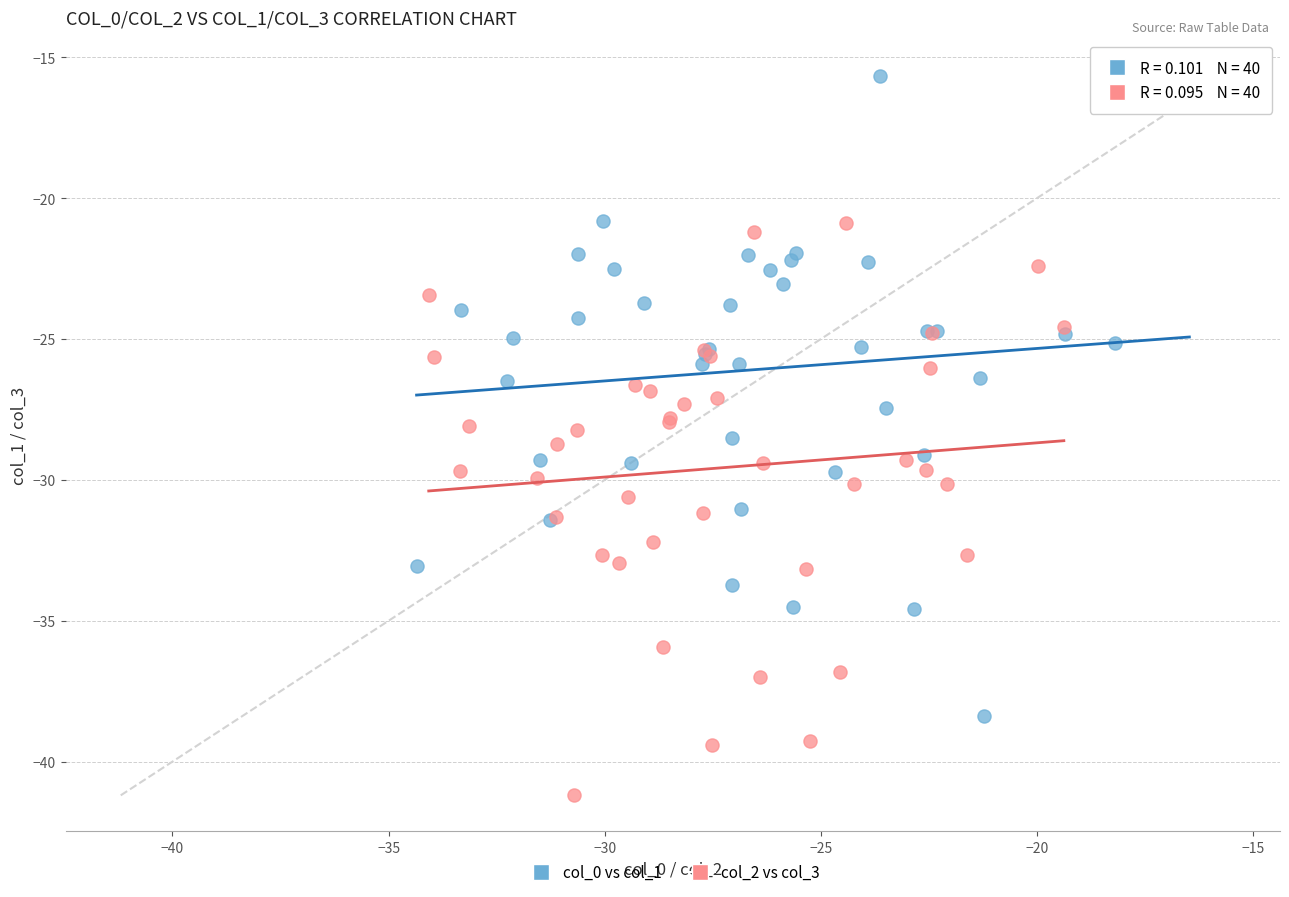

Which series reaches the maximum Y coordinate?

col_0 vs col_1